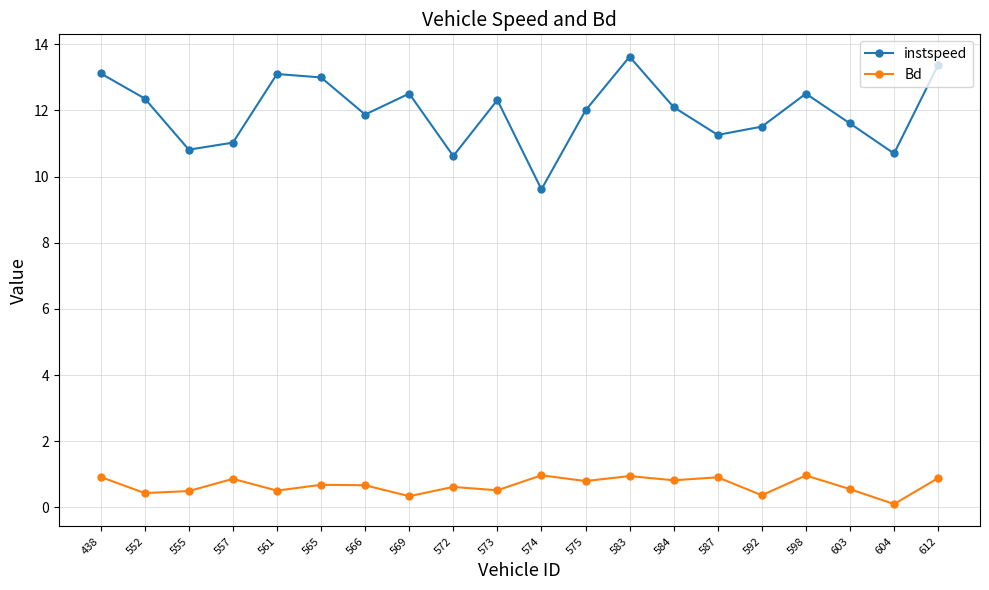

What is the average value of the Bd series?

0.7